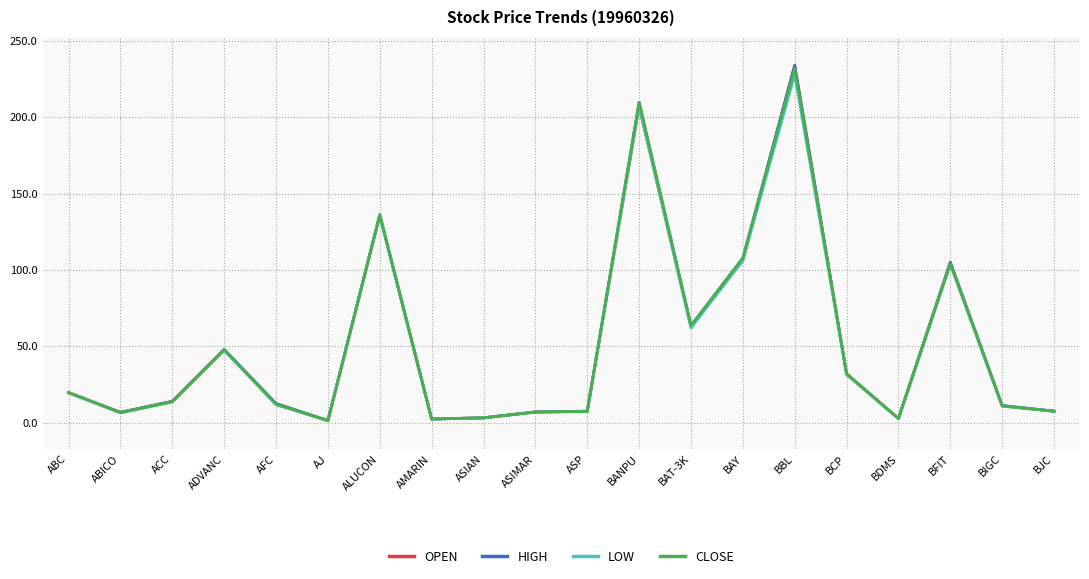

What is the total value across all series at ASIMAR?

27.9